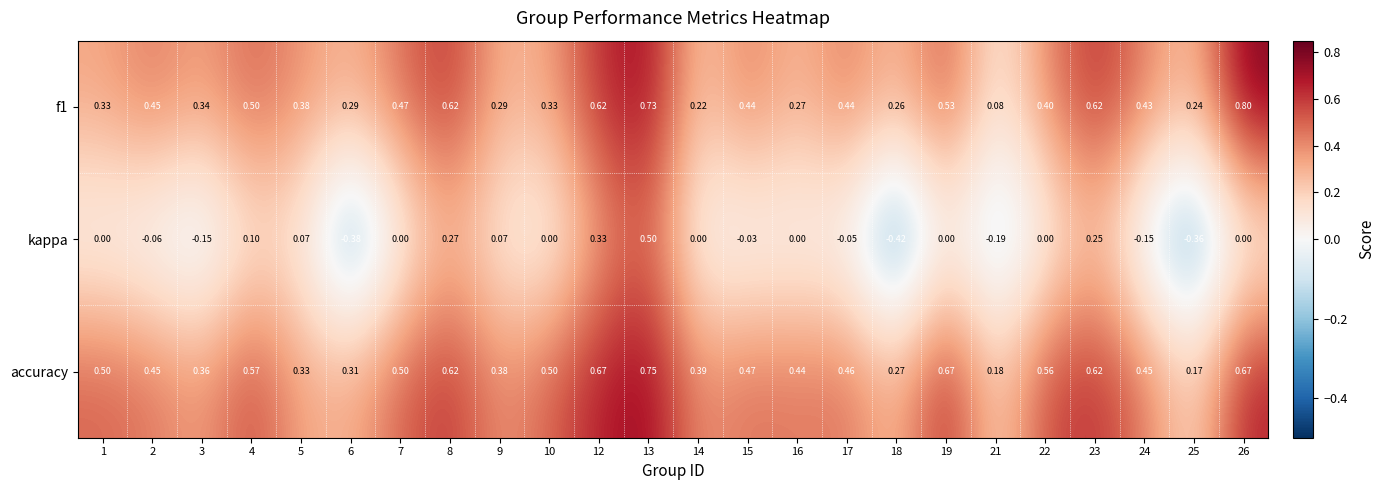

How many values in kappa are below zero?

9